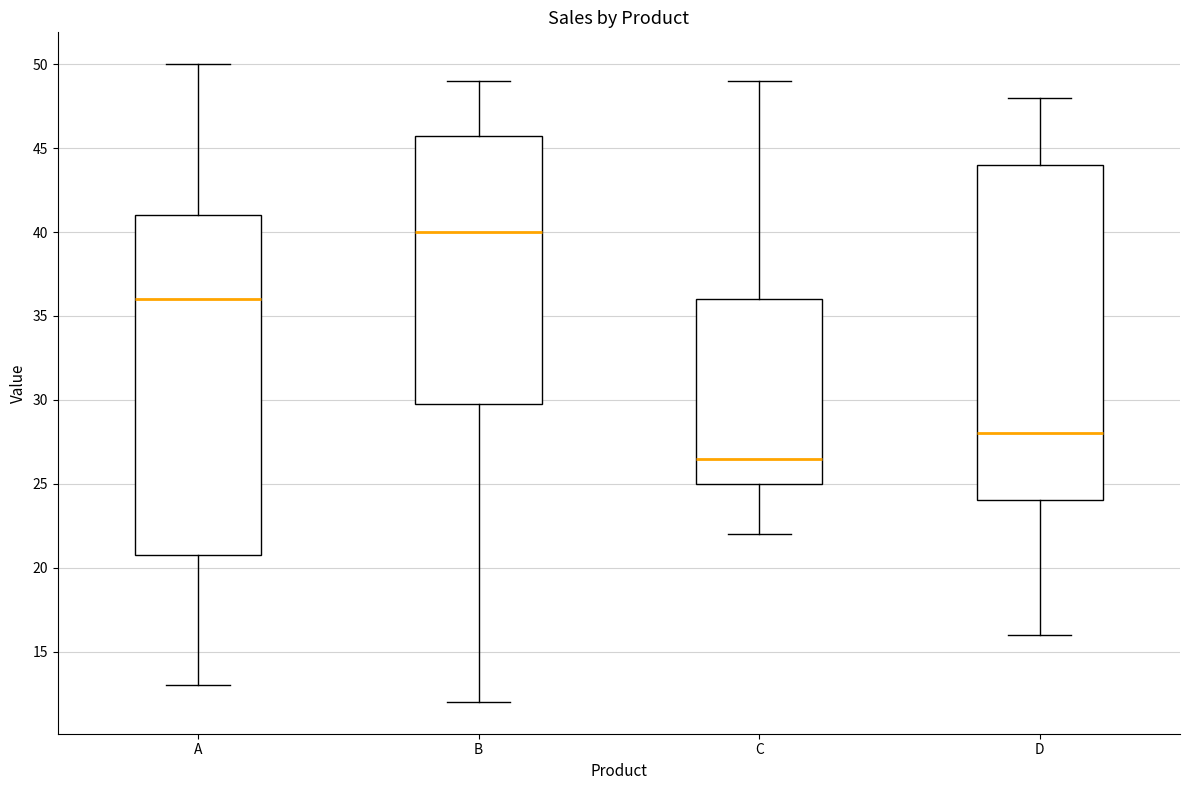

Where does the lower whisker of the box for D end on the y-axis? The values are not printed on the chart, so give them approximately, as read against the axis.

16.0